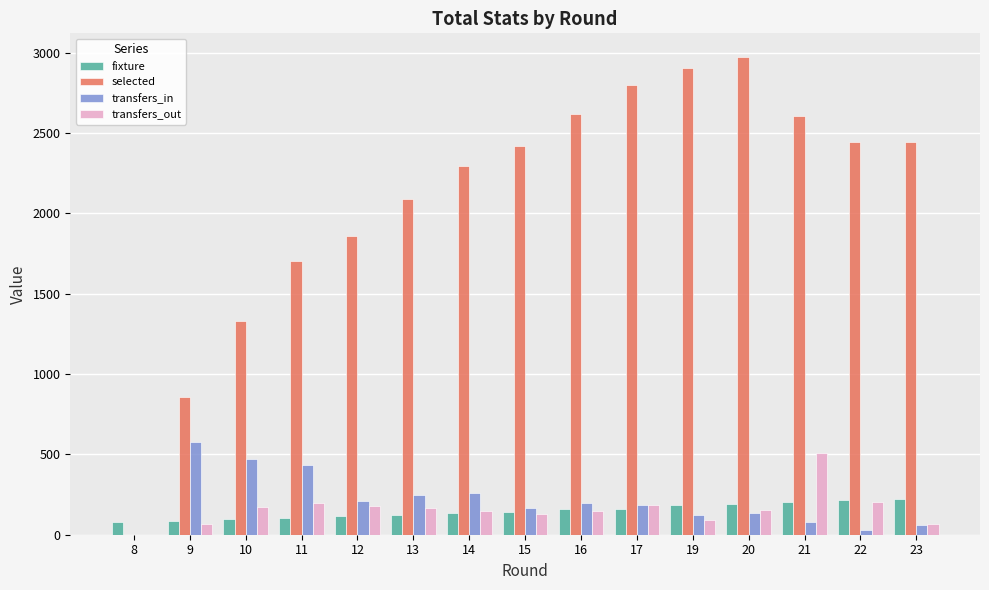

Which series has the largest total across all categories?

selected